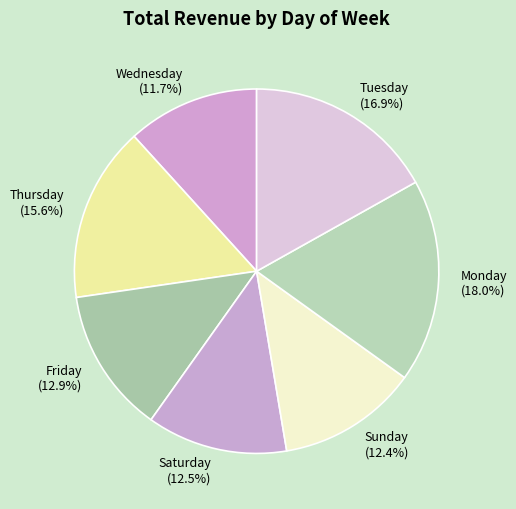

Which has a higher value, Wednesday or Tuesday?

Tuesday